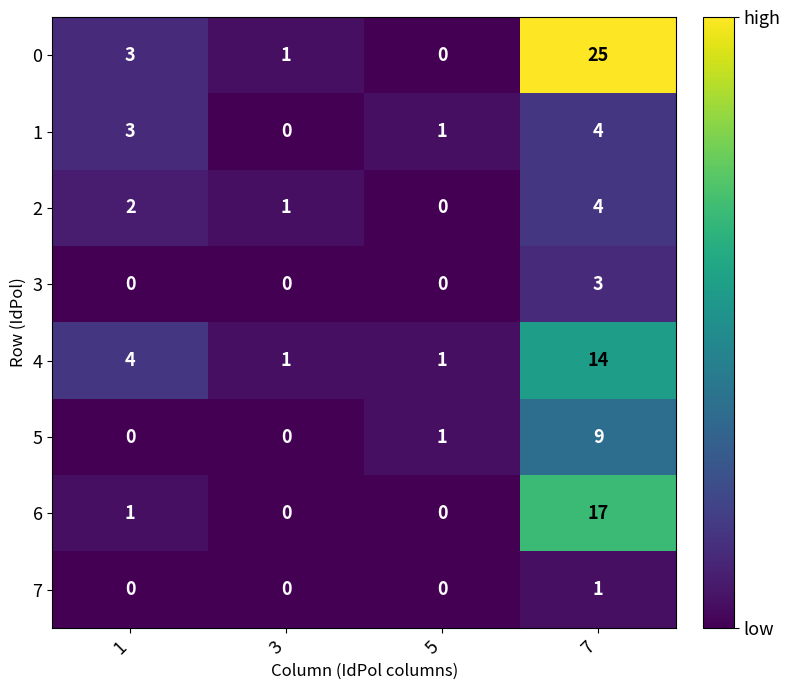

What is the difference between the second highest and second lowest values in the 4 series?

3